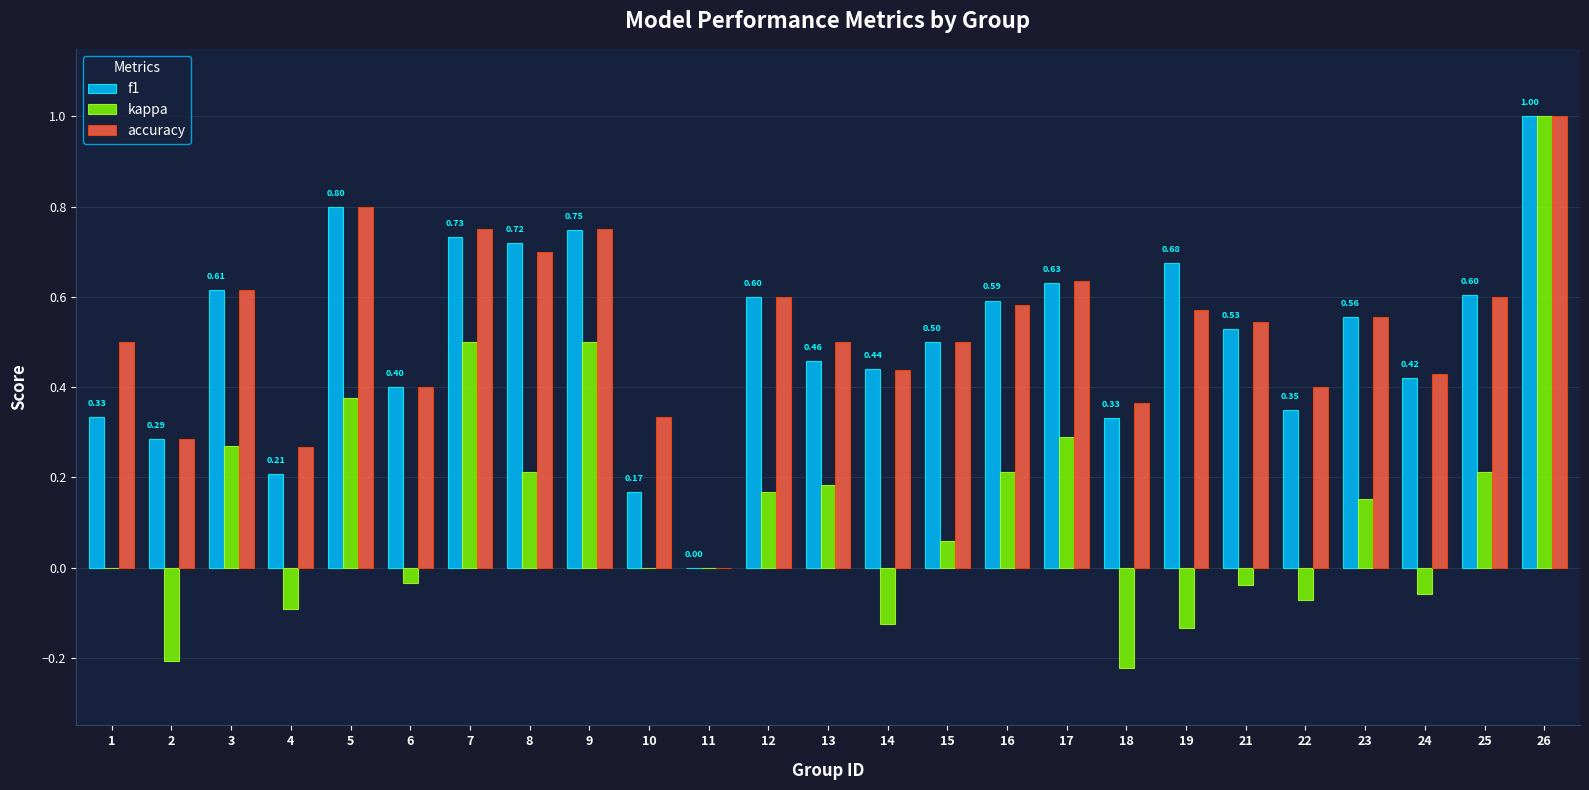

How many groups of bars are there?

25